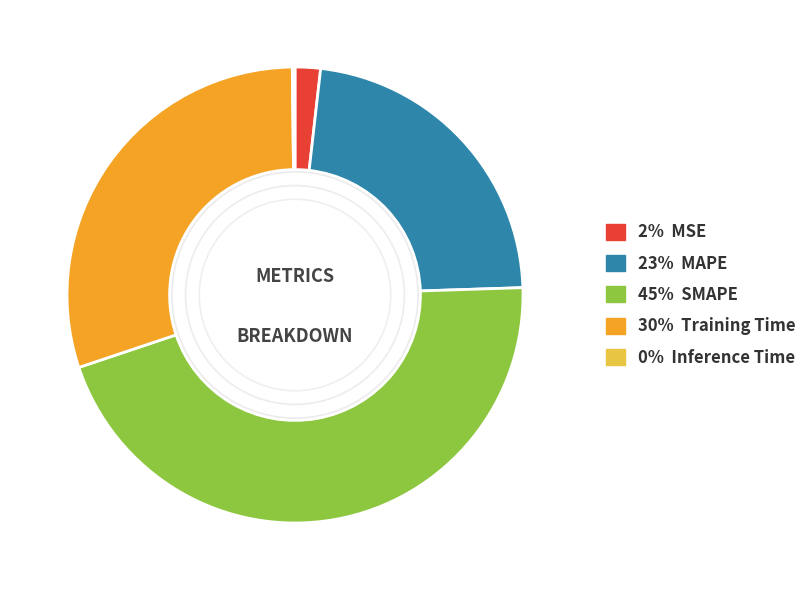

Is there a majority slice in this chart?

No